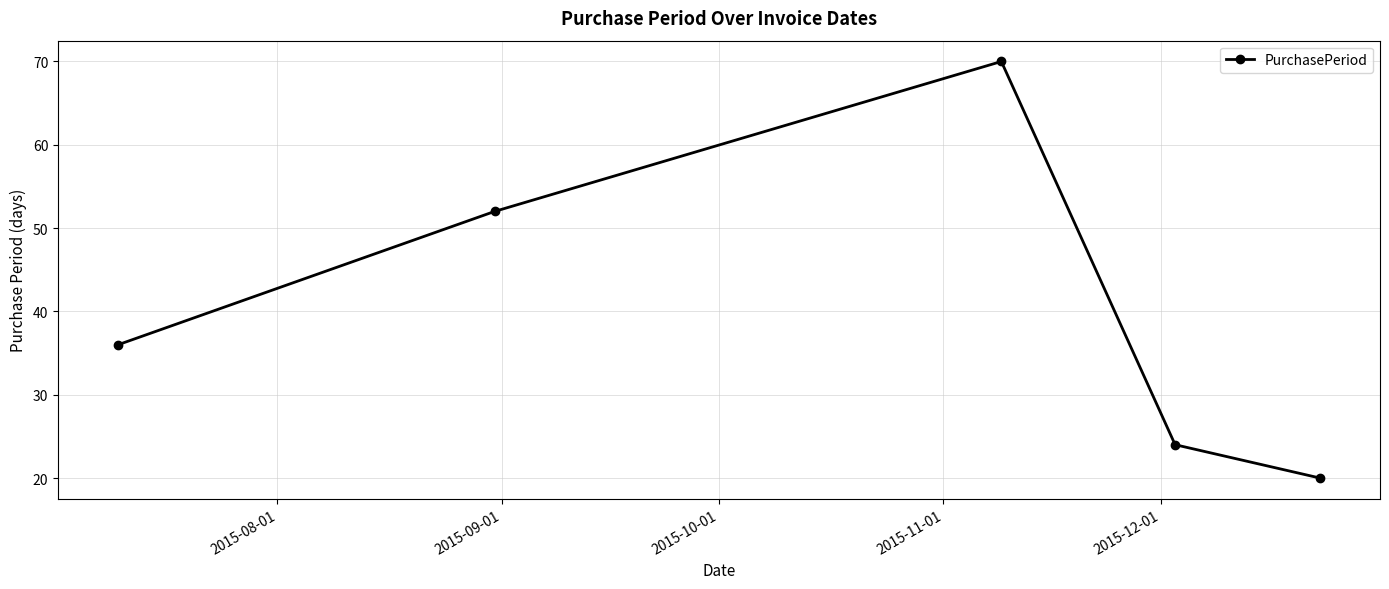

What is the difference between the second highest and minimum values?

32